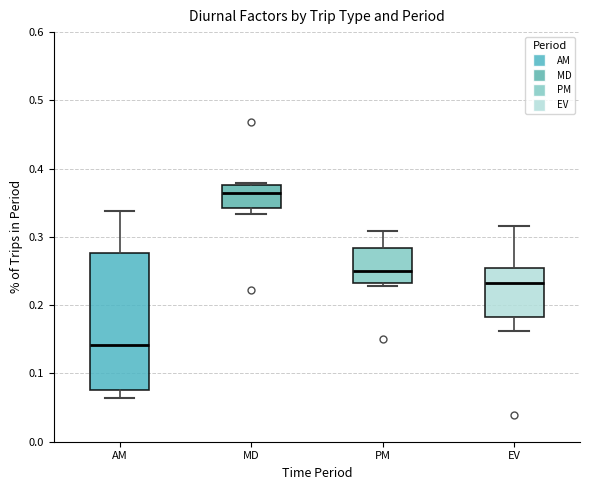

Which box's median line is the highest?

MD